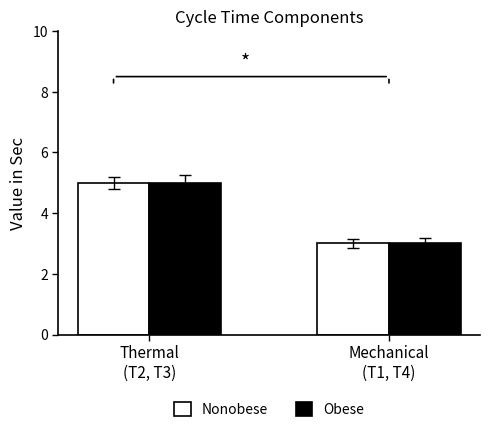

At which category is the sum across all series the highest?

Thermal
(T2, T3)